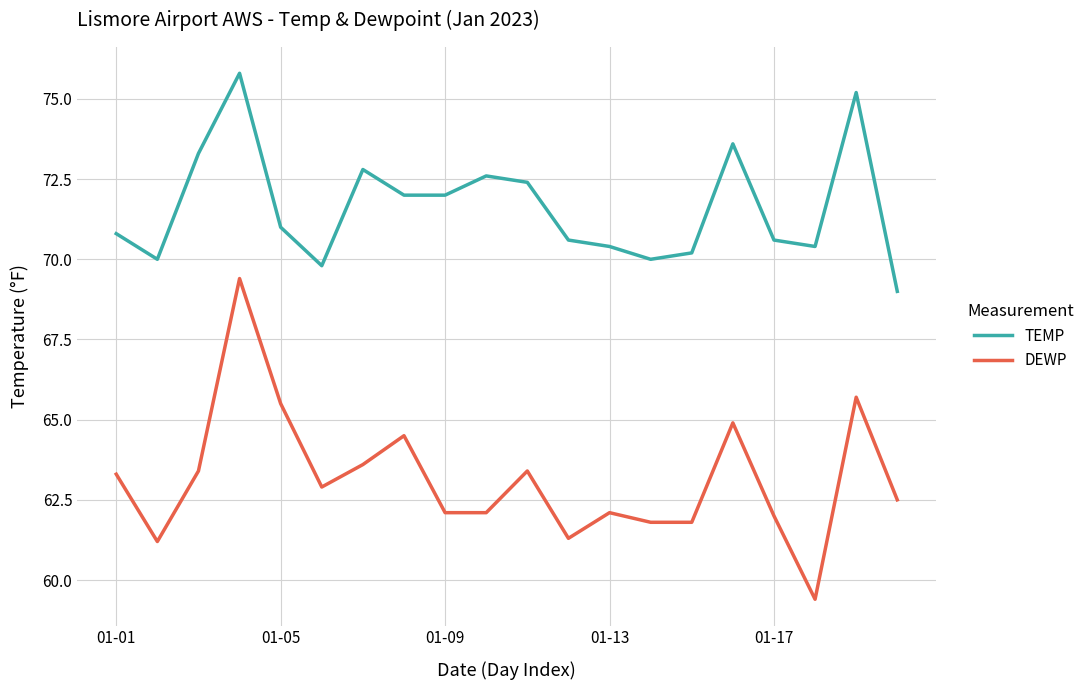

What is the smallest value displayed?

59.4